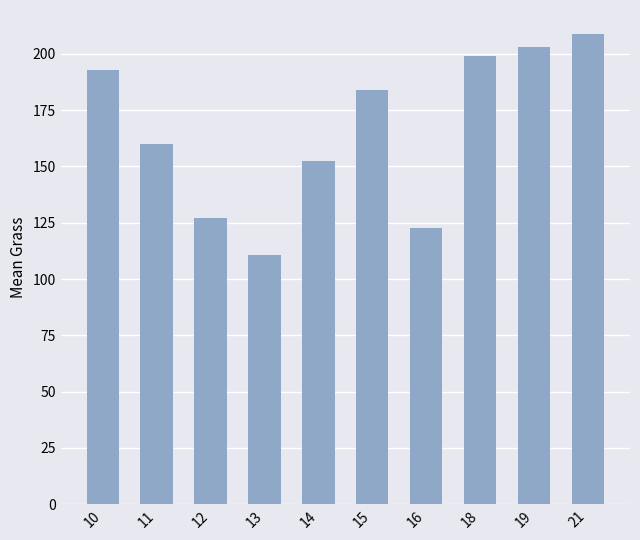

Which label corresponds to the largest value in the chart?

21